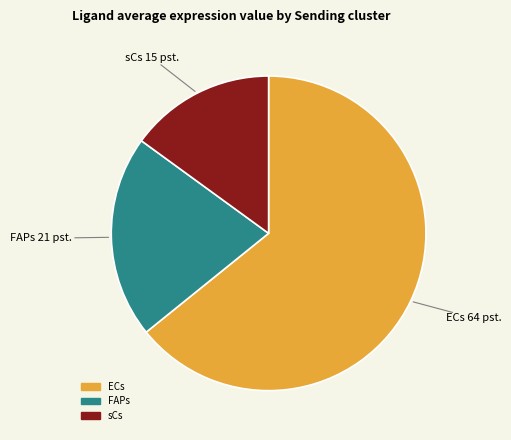

How many segments does this pie chart have?

3